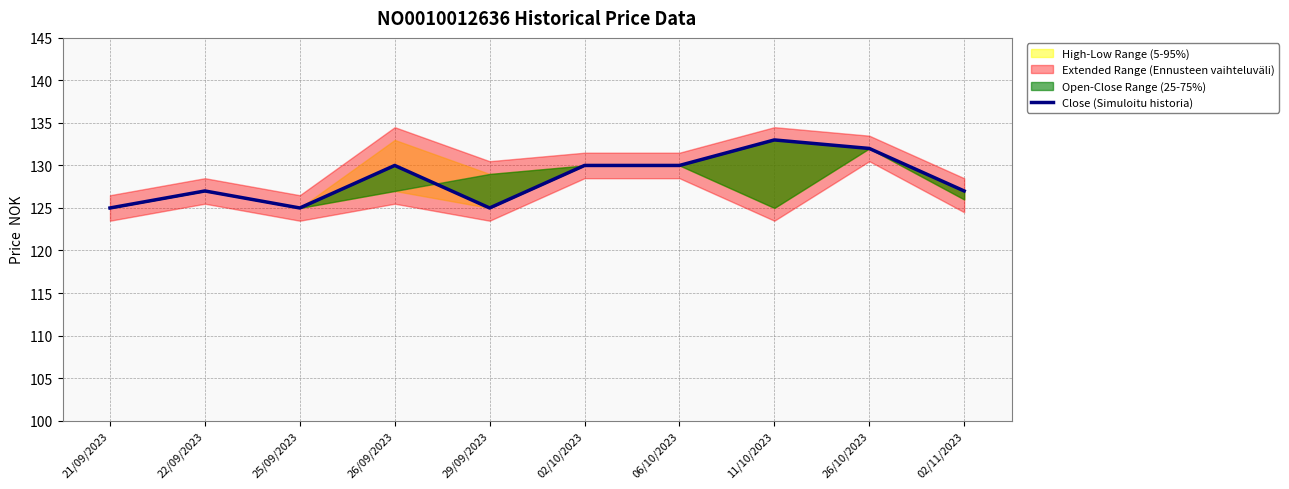

Rank the categories by value from lowest to highest.

21/09/2023, 25/09/2023, 29/09/2023, 22/09/2023, 02/11/2023, 26/09/2023, 02/10/2023, 06/10/2023, 26/10/2023, 11/10/2023